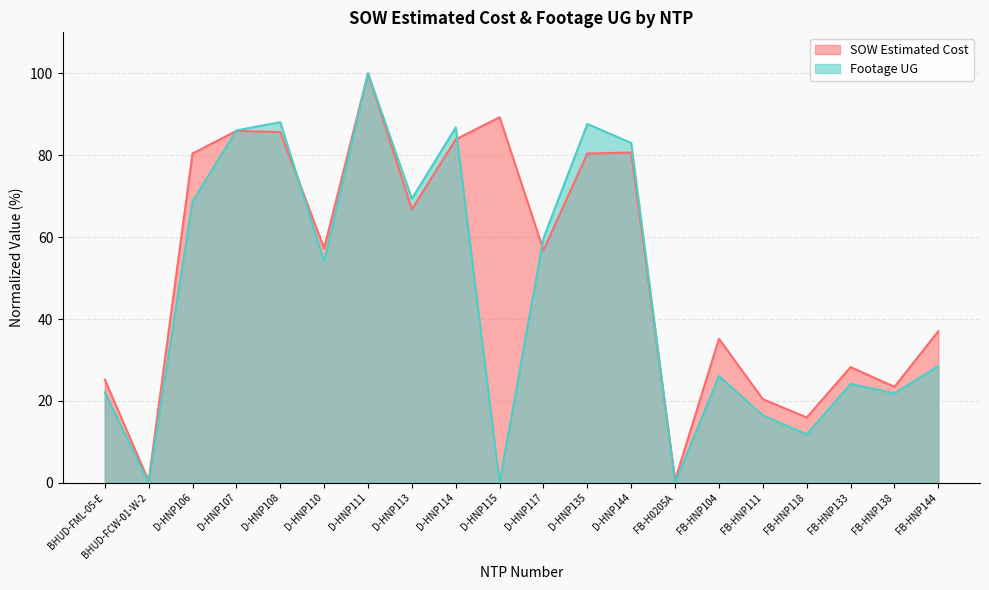

Which series changed the most between D-HNP106 and D-HNP115?

Footage UG